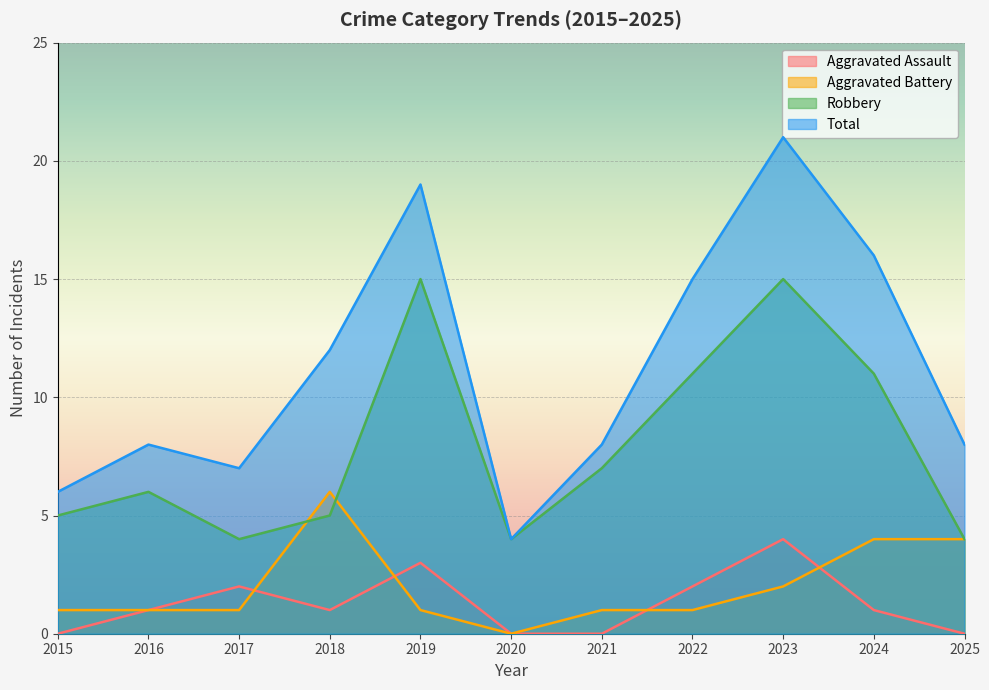

Between 2017 and 2024, which series saw the biggest shift?

Total